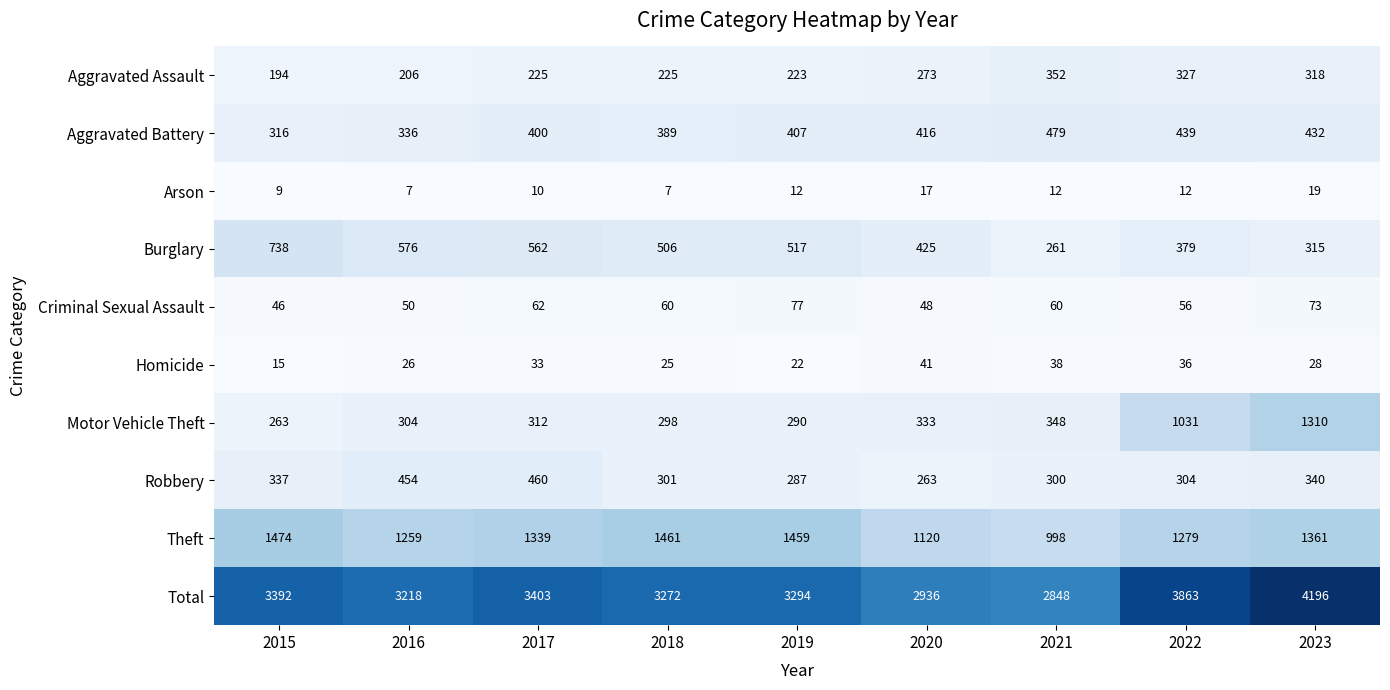

What is the difference between the second highest and minimum values in the Burglary series?

315